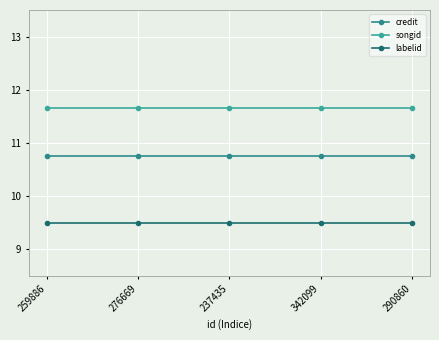

True or false: labelid and songid intersect in this chart.

False